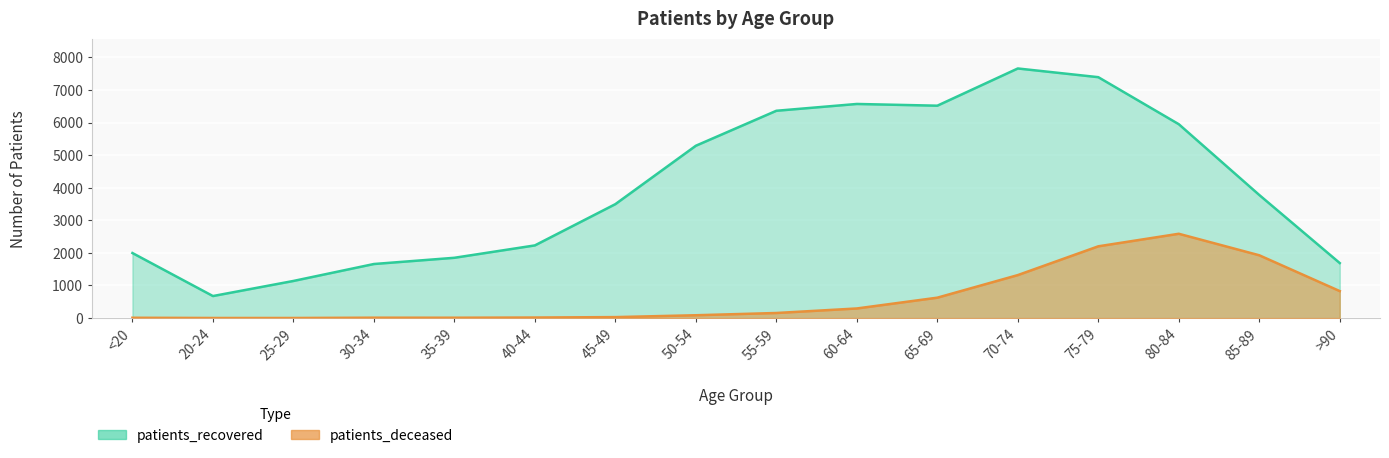

Is the value of patients_deceased at 60-64 greater than the value of patients_recovered at 45-49?

No